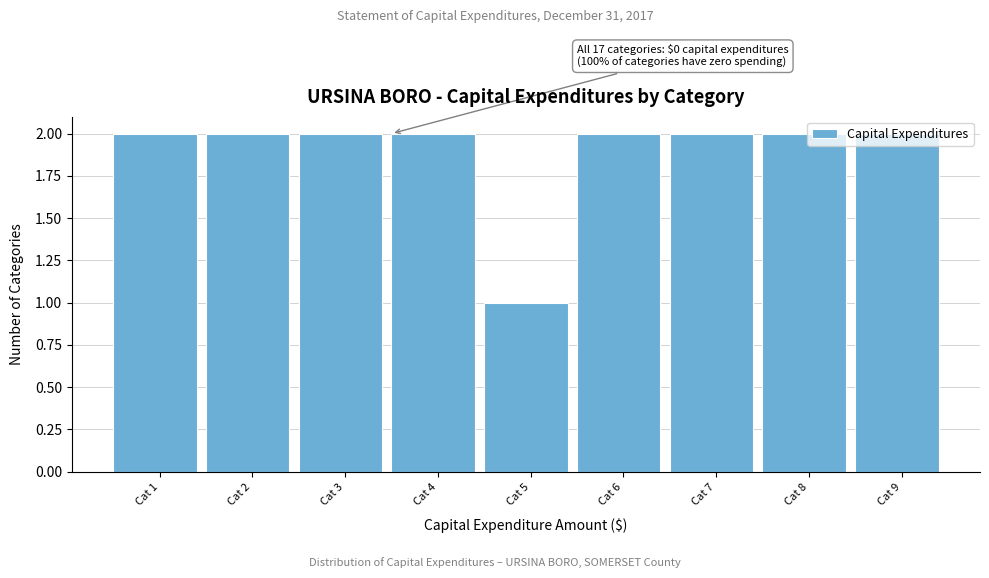

Is it true that the value at Cat 6 is 3?

False